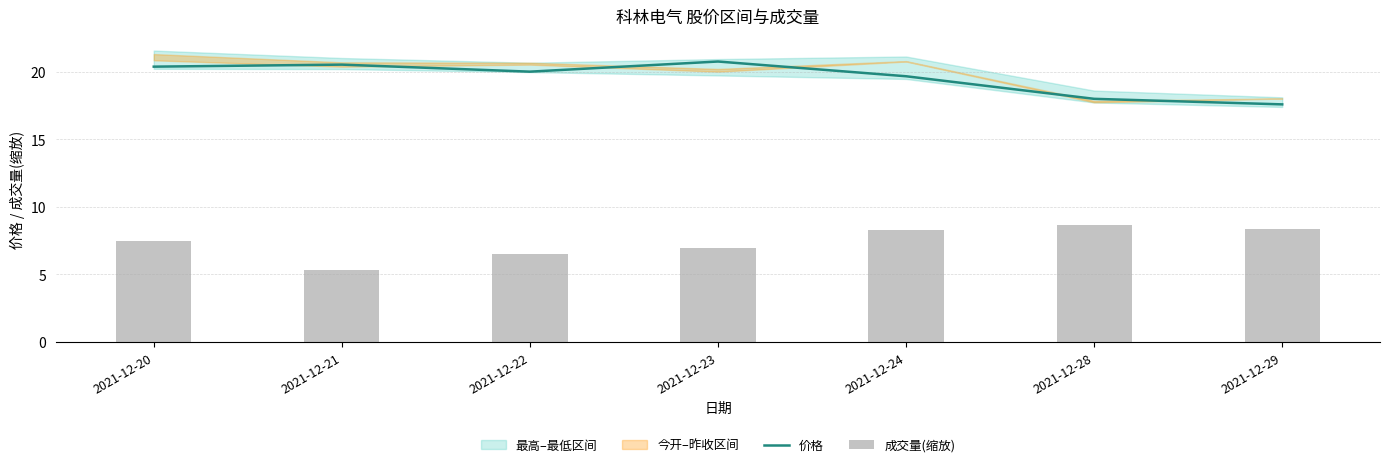

What is the spread (max minus min) of values at 2021-12-22?

13.5